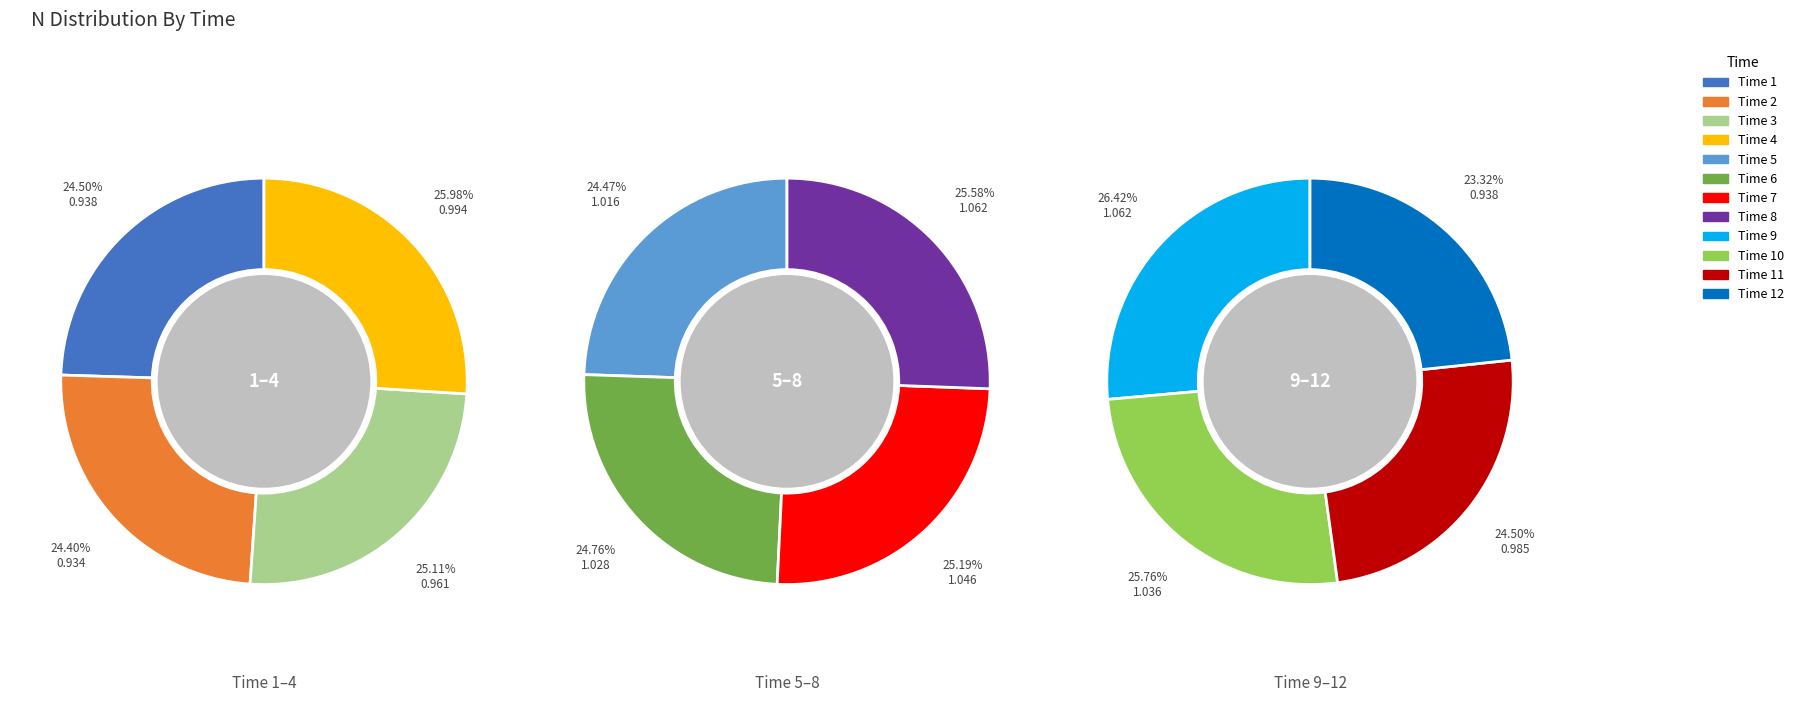

What percentage is NOT represented by 9?

91.1%